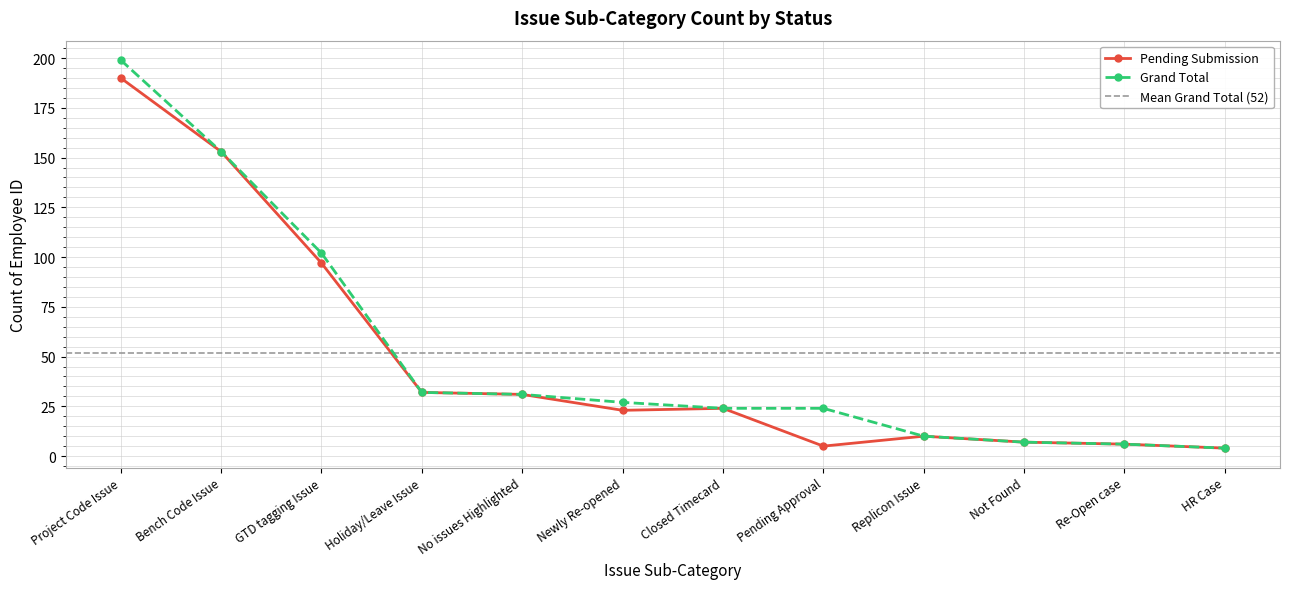

Between Closed Timecard and Not Found, which series saw the biggest shift?

Pending Submission